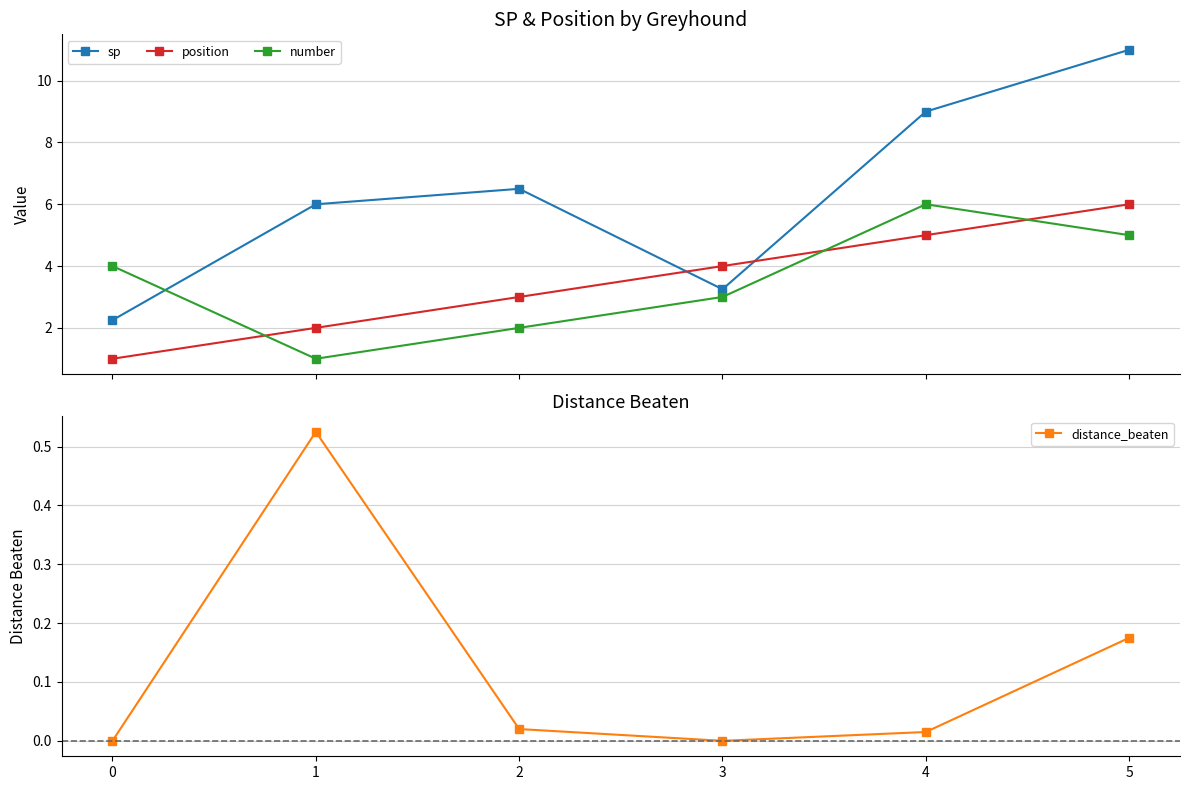

Does the chart display data point markers on the line(s)?

Yes